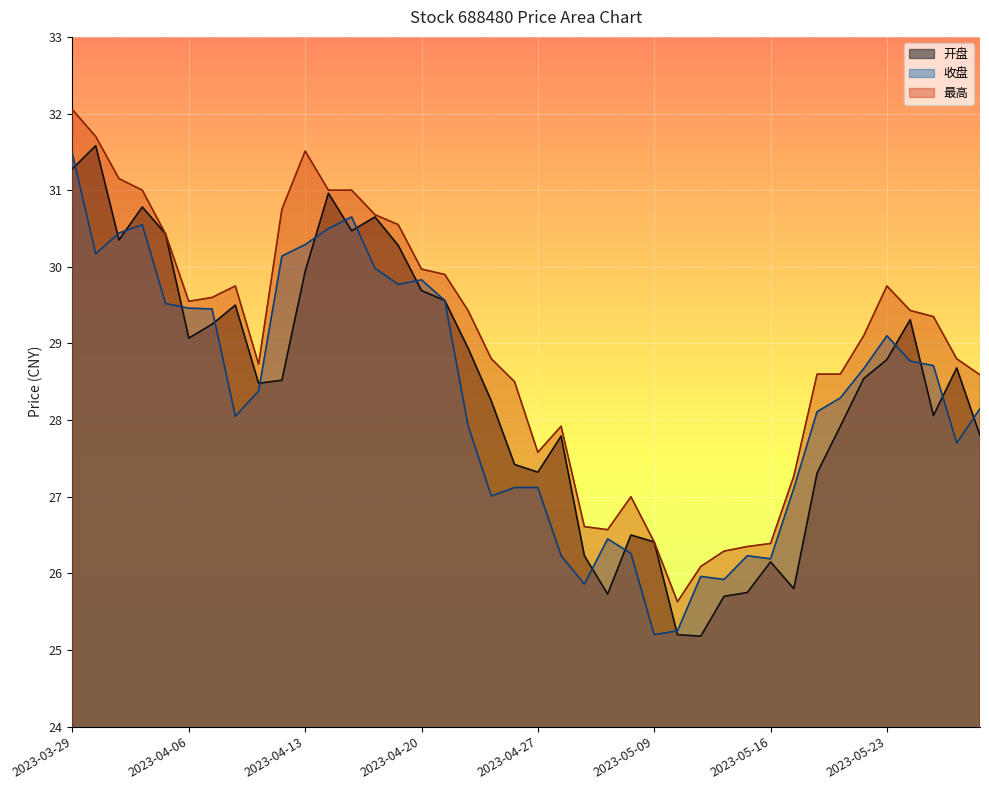

Between which two adjacent categories do 收盘 and 开盘 first intersect?

2023-03-29 and 2023-03-30